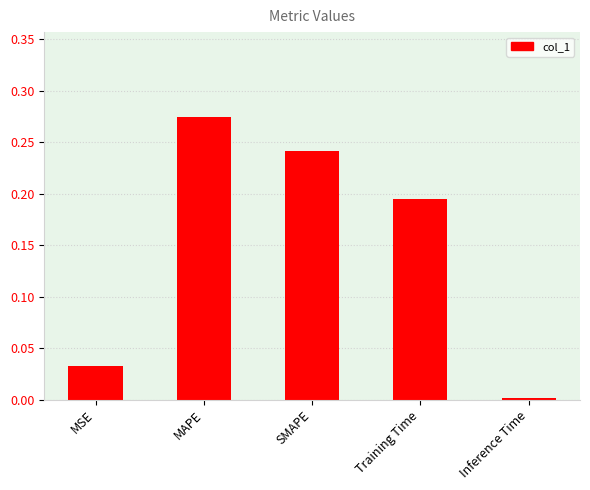

At which category does the chart reach its minimum across all series?

Inference Time